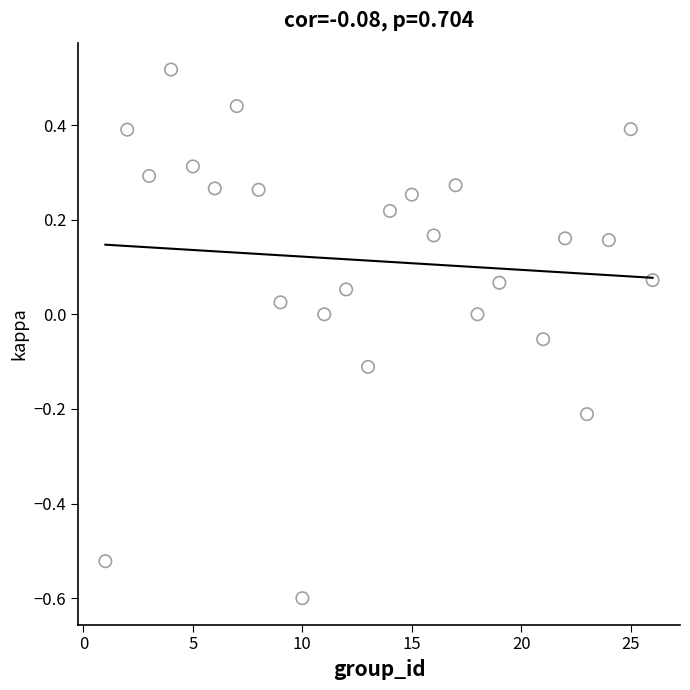

What is the range of Y values (max minus min)?

1.1